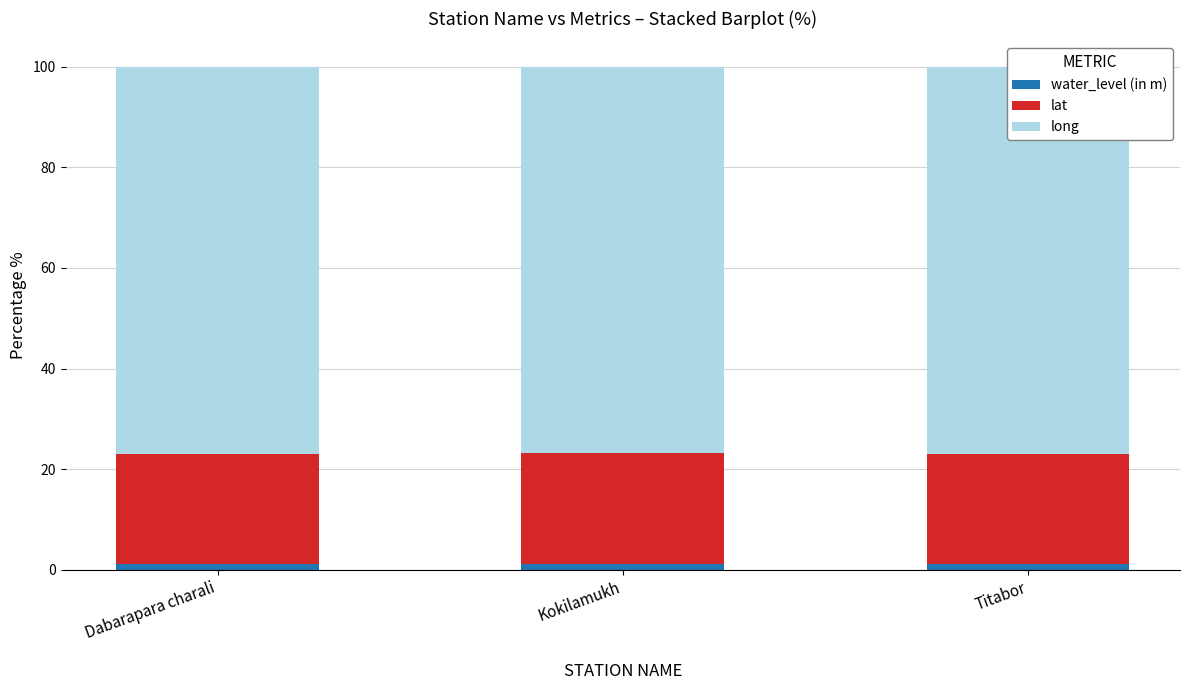

Is it true that water_level (in m) equals 1.2 at Kokilamukh?

True